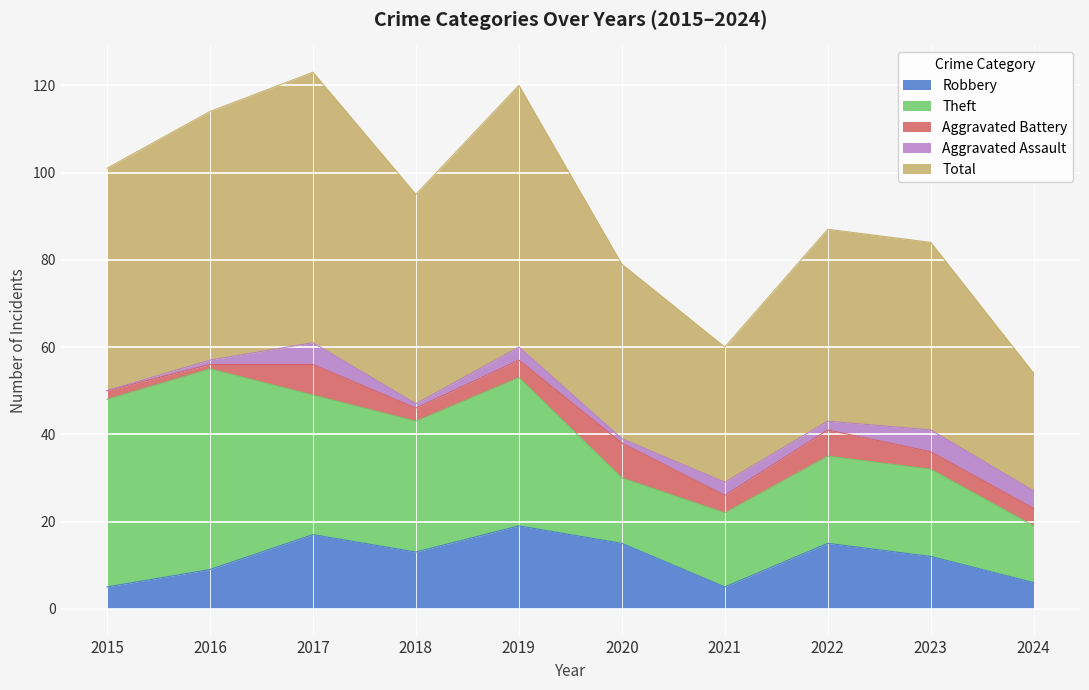

What is the value of the Total point at the 3rd from the left?

62